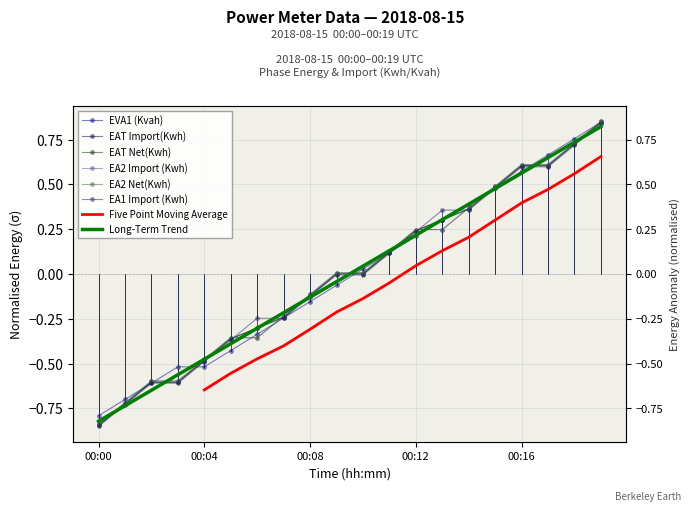

Between which two adjacent categories do EVA1 (Kvah) and EAT Import(Kwh) first intersect?

00:01 and 00:02